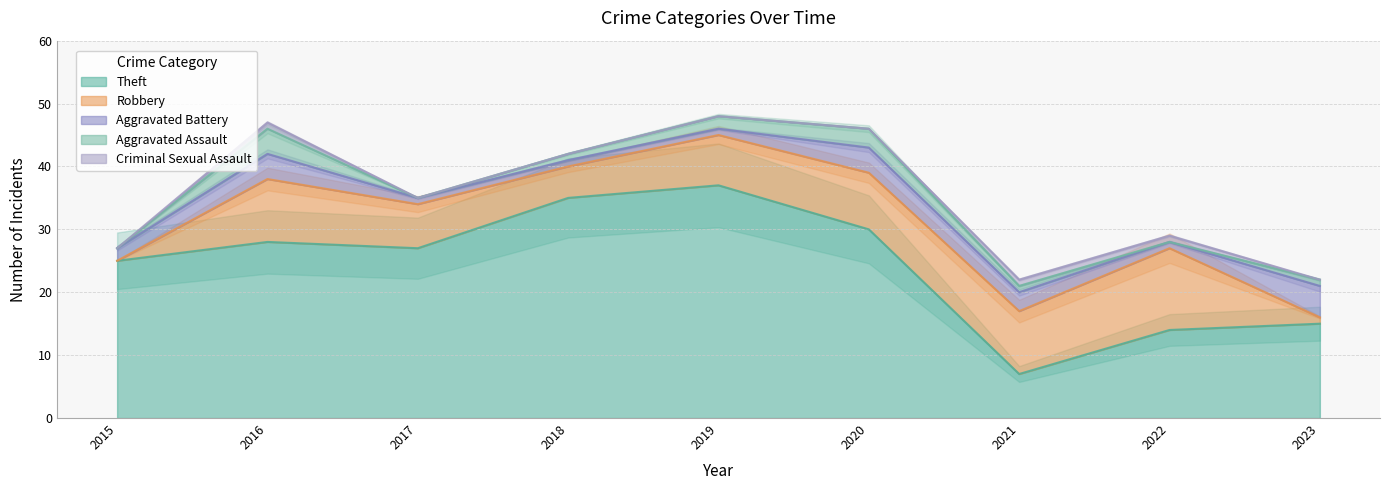

True or false: Theft and Aggravated Battery cross at least once.

False